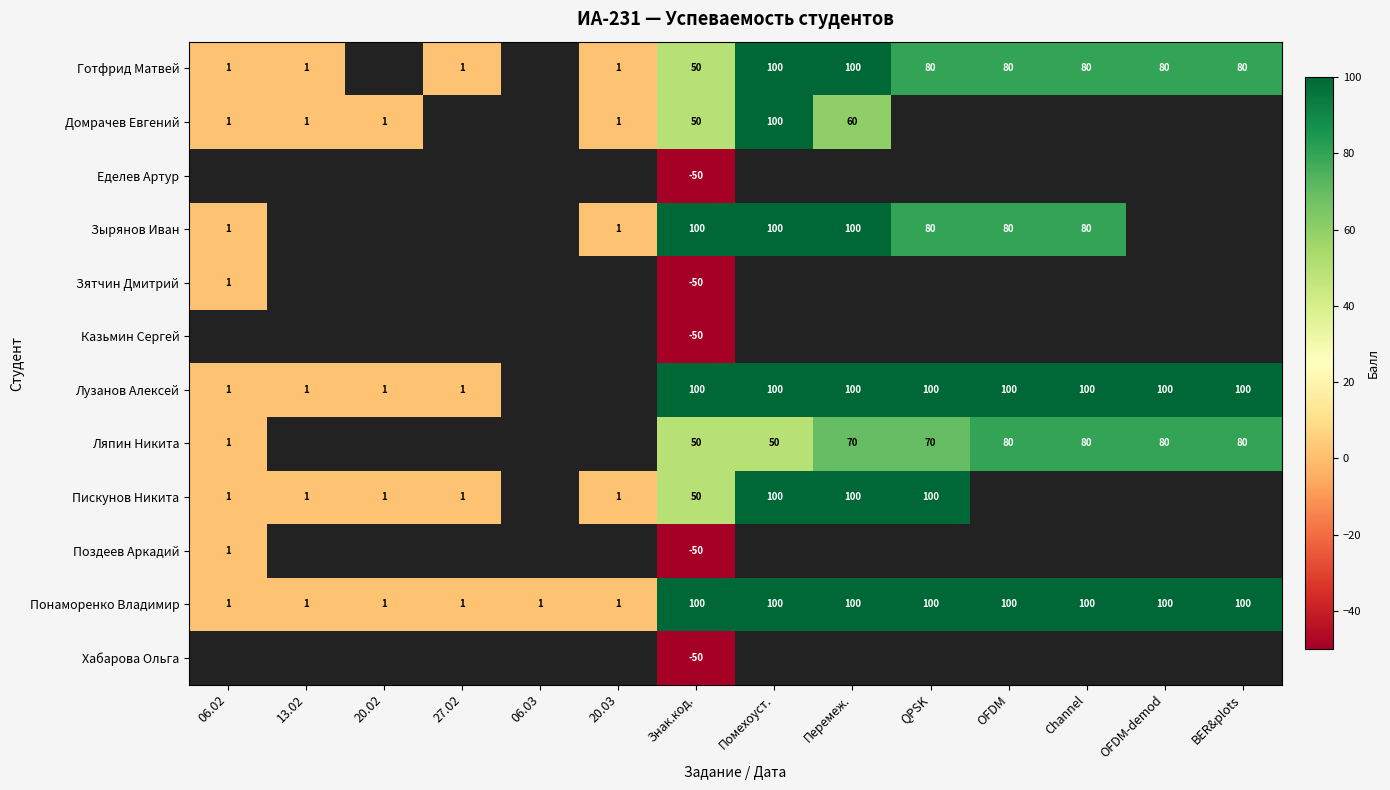

The value of Готфрид Матвей at Помехоуст. is 100. True or false?

True